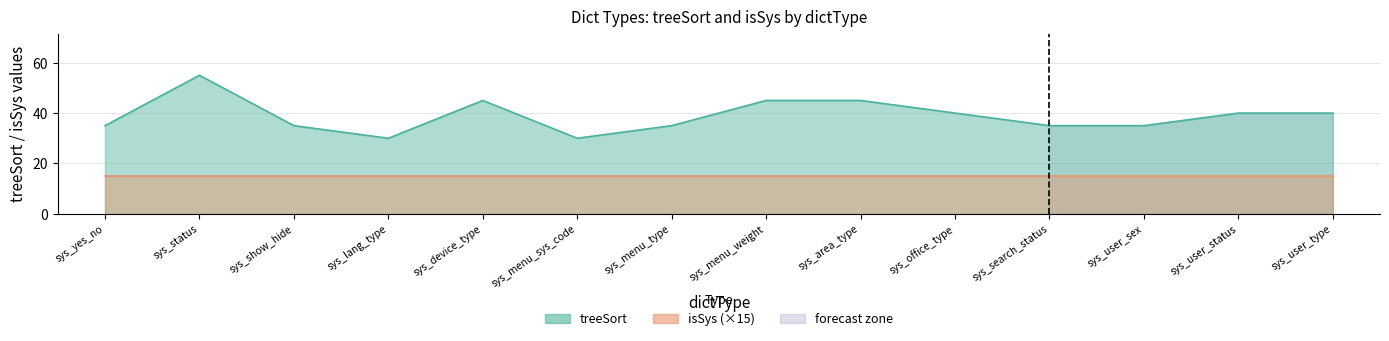

What is the maximum value shown in the chart?

55